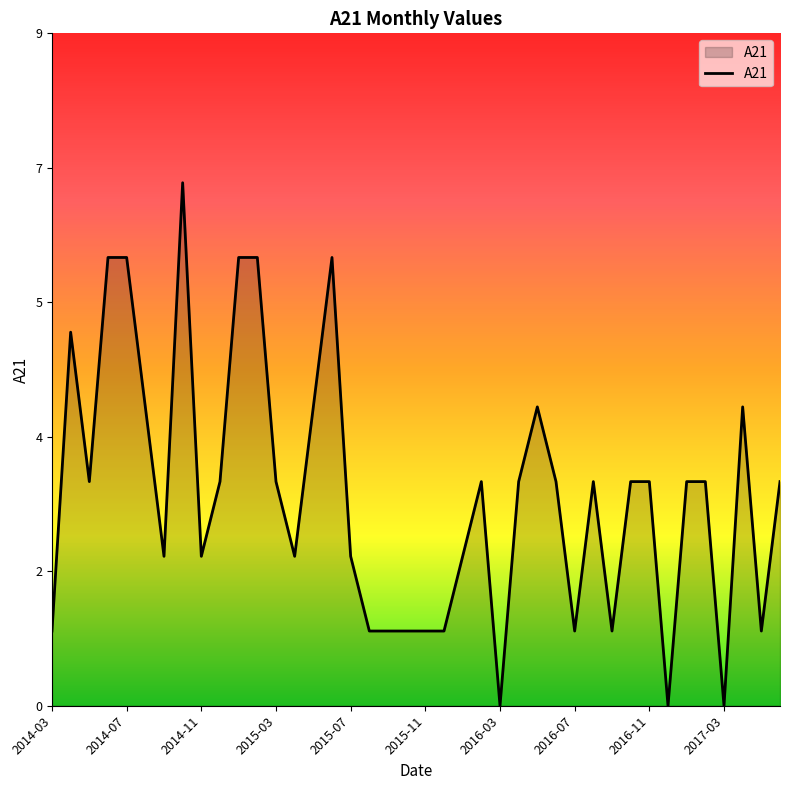

What is the value of the 29th point from the left?

1